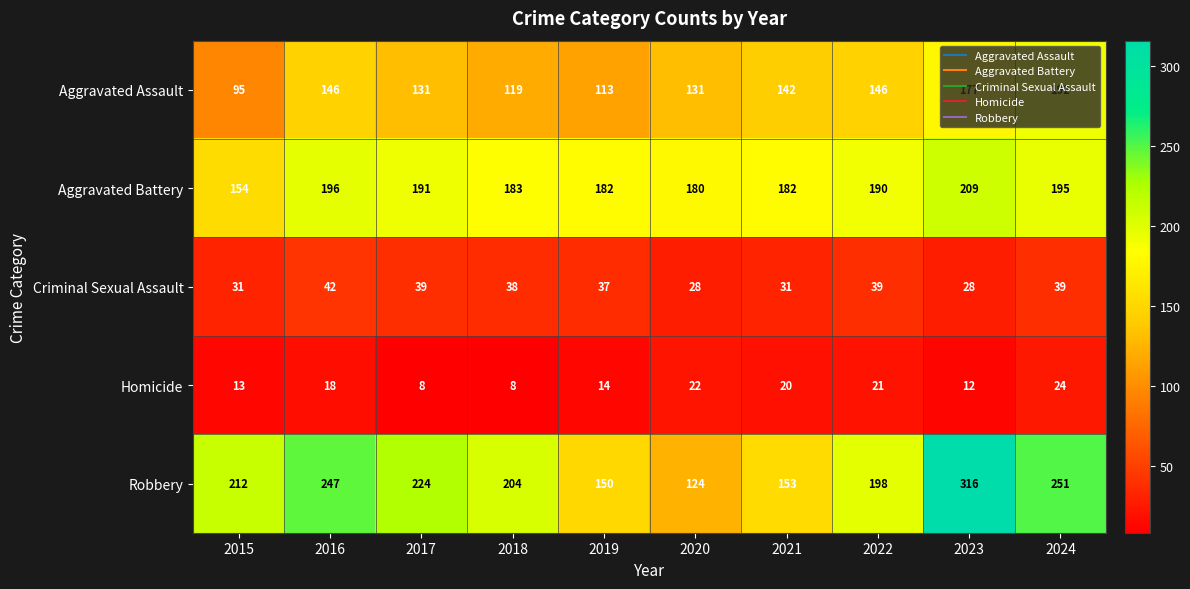

Read the Homicide value at 2024.

24